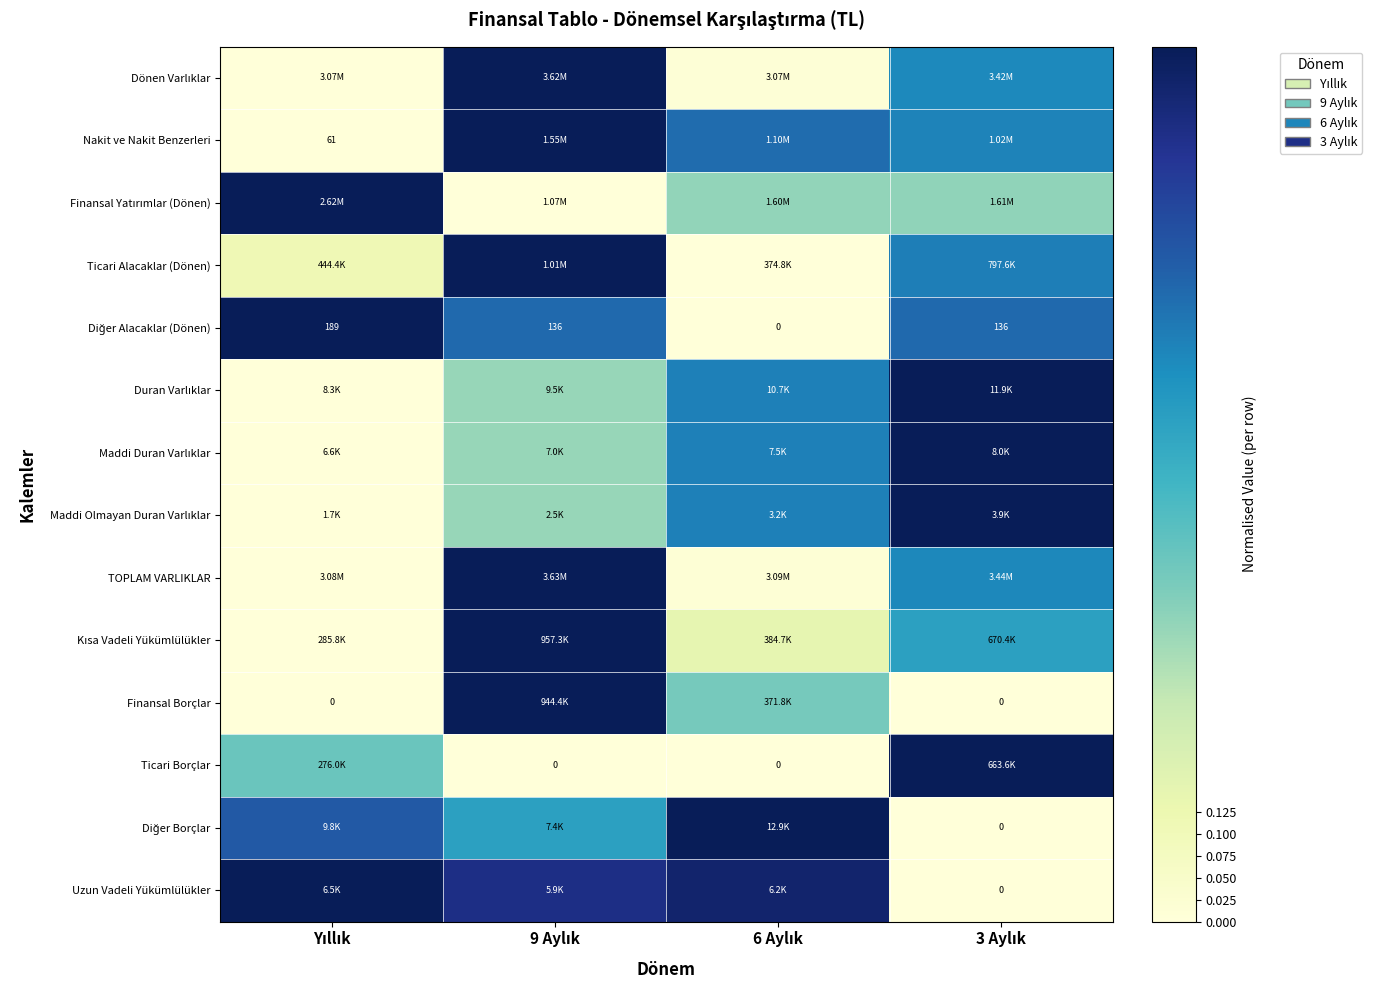

Where is TOPLAM VARLIKLAR nearest to the value 0?

Yıllık